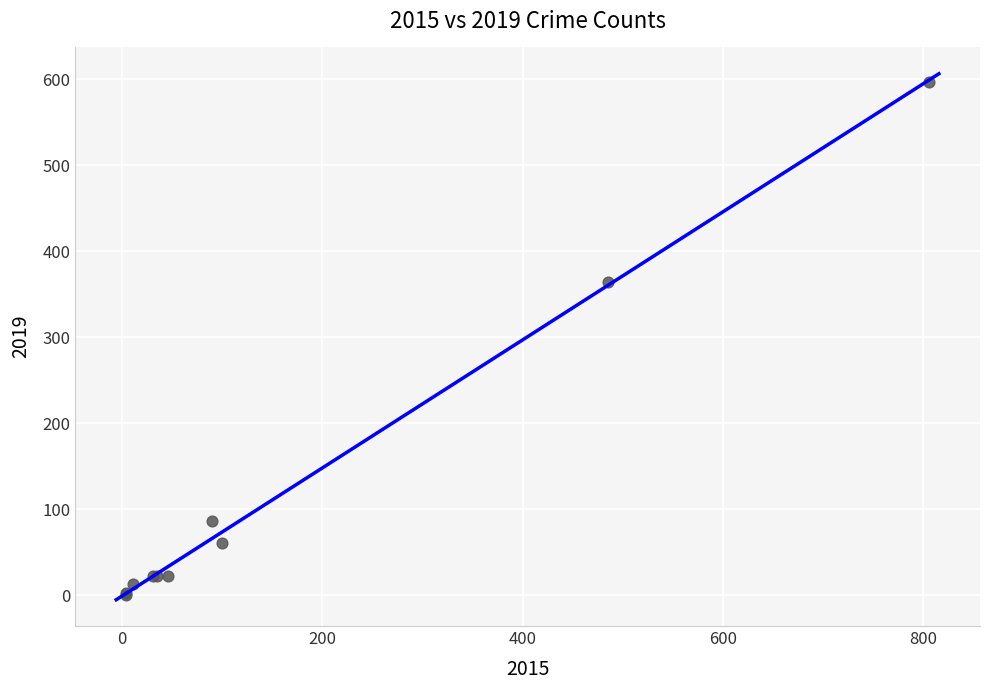

What Y value in the scatter plot is closest to 299?

364